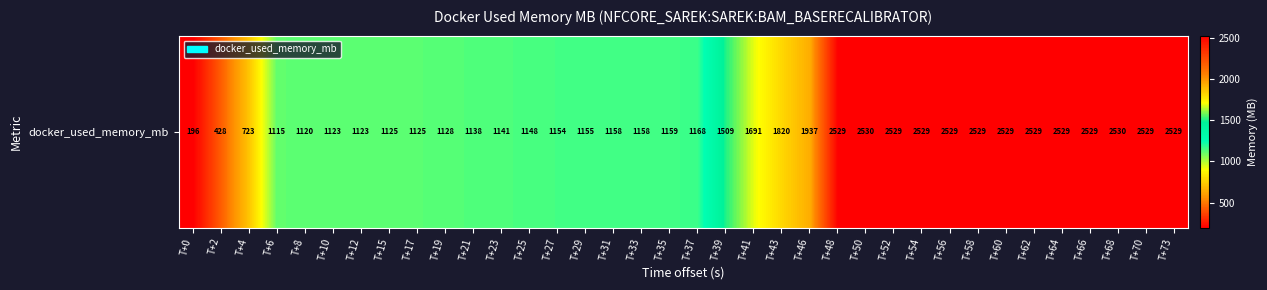

Read the value at T+17.

1125.0